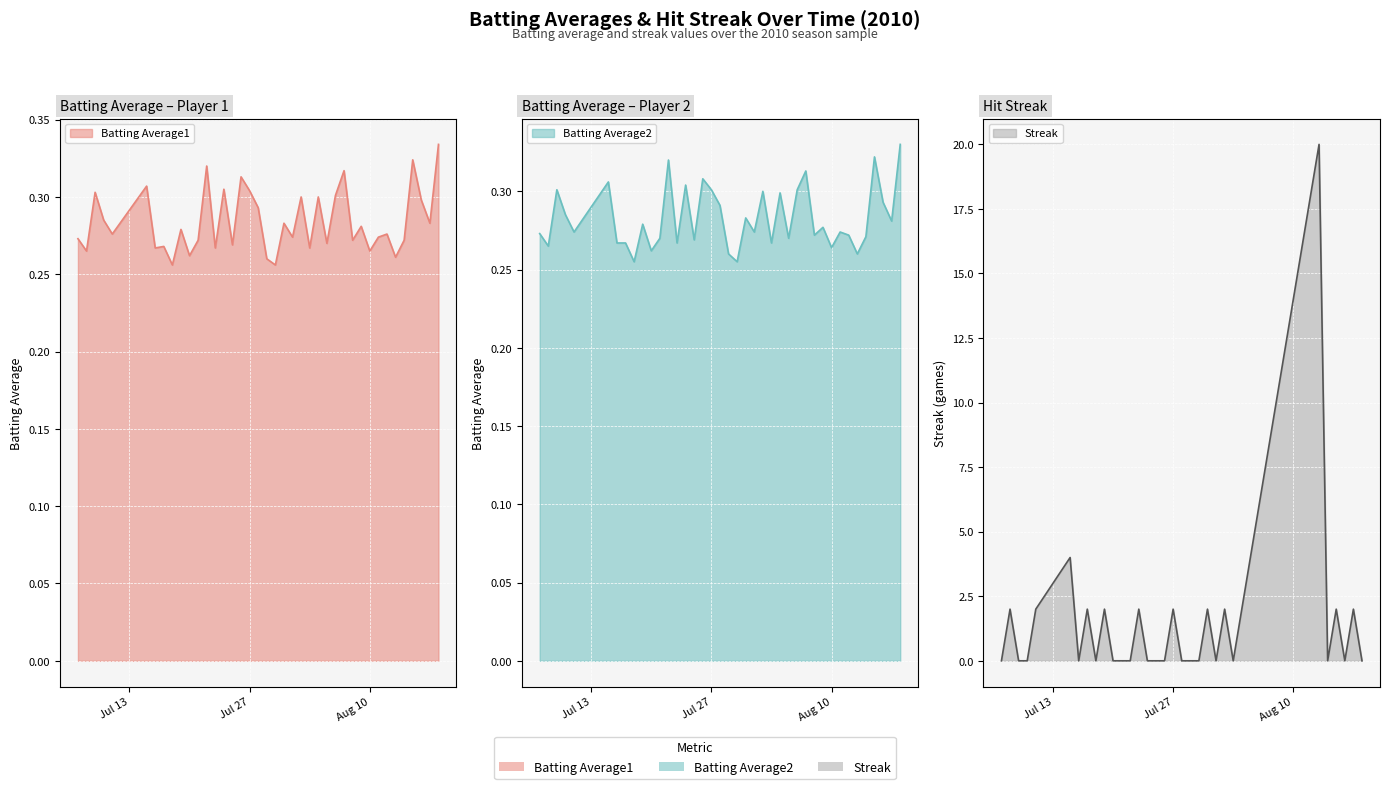

List the labels in order of Streak value, smallest first.

2010-07-07, 2010-07-09, 2010-07-10, 2010-07-16, 2010-07-18, 2010-07-20, 2010-07-21, 2010-07-22, 2010-07-24, 2010-07-25, 2010-07-26, 2010-07-28, 2010-07-29, 2010-07-30, 2010-08-01, 2010-08-03, 2010-08-14, 2010-08-16, 2010-08-18, 2010-07-08, 2010-07-11, 2010-07-17, 2010-07-19, 2010-07-23, 2010-07-27, 2010-07-31, 2010-08-02, 2010-08-04, 2010-08-15, 2010-08-17, 2010-07-15, 2010-08-05, 2010-08-06, 2010-08-07, 2010-08-08, 2010-08-09, 2010-08-10, 2010-08-11, 2010-08-12, 2010-08-13